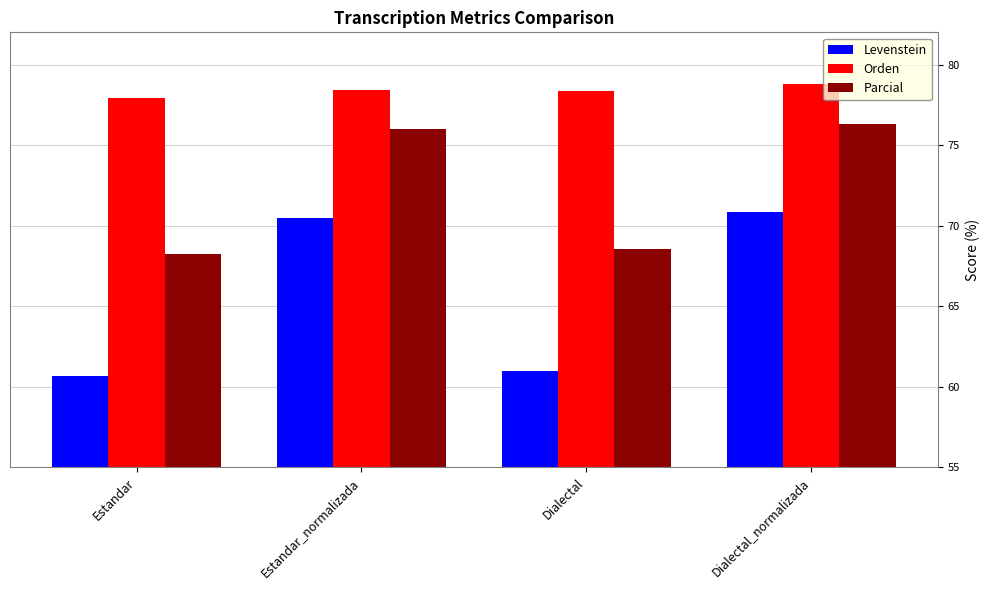

What is the difference between the highest and lowest values at Dialectal_normalizada?

7.9